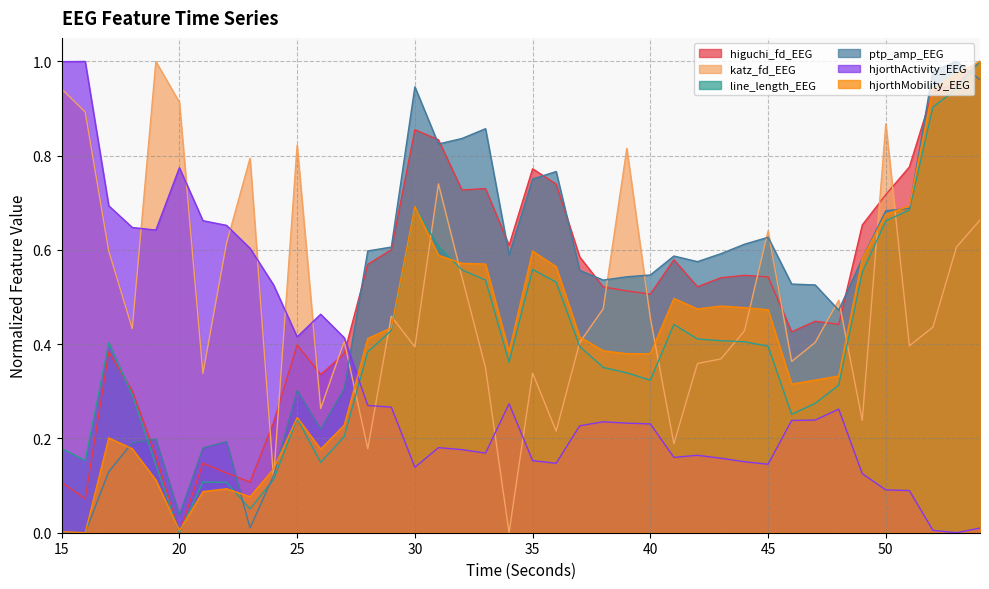

Reading left to right, list all the values displayed in this chart.

higuchi_fd_EEG: 0.1	0.1	0.4	0.3	0.2	0.0	0.1	0.1	0.1	0.2	0.4	0.3	0.4	0.6	0.6	0.9	0.8	0.7	0.7	0.6	0.8	0.7	0.6	0.5	0.5	0.5	0.6	0.5	0.5	0.5	0.5	0.4	0.4	0.4	0.7	0.7	0.8	0.9	1.0	1.0
katz_fd_EEG: 0.9	0.9	0.6	0.4	1.0	0.9	0.3	0.6	0.8	0.1	0.8	0.3	0.4	0.2	0.5	0.4	0.7	0.5	0.4	0.0	0.3	0.2	0.4	0.5	0.8	0.5	0.2	0.4	0.4	0.4	0.6	0.4	0.4	0.5	0.2	0.9	0.4	0.4	0.6	0.7
line_length_EEG: 0.2	0.2	0.4	0.3	0.1	0.0	0.1	0.1	0.1	0.1	0.2	0.1	0.2	0.4	0.4	0.7	0.6	0.6	0.5	0.4	0.6	0.5	0.4	0.4	0.3	0.3	0.4	0.4	0.4	0.4	0.4	0.3	0.3	0.3	0.6	0.7	0.7	0.9	0.9	1.0
ptp_amp_EEG: 0.0	0.0	0.1	0.2	0.2	0.0	0.2	0.2	0.0	0.1	0.3	0.2	0.3	0.6	0.6	0.9	0.8	0.8	0.9	0.6	0.8	0.8	0.6	0.5	0.5	0.5	0.6	0.6	0.6	0.6	0.6	0.5	0.5	0.5	0.6	0.7	0.7	1.0	1.0	1.0
hjorthActivity_EEG: 1.0	1.0	0.7	0.6	0.6	0.8	0.7	0.7	0.6	0.5	0.4	0.5	0.4	0.3	0.3	0.1	0.2	0.2	0.2	0.3	0.2	0.1	0.2	0.2	0.2	0.2	0.2	0.2	0.2	0.2	0.1	0.2	0.2	0.3	0.1	0.1	0.1	0.0	0.0	0.0
hjorthMobility_EEG: 0.0	0.0	0.2	0.2	0.1	0.0	0.1	0.1	0.1	0.1	0.2	0.2	0.2	0.4	0.4	0.7	0.6	0.6	0.6	0.4	0.6	0.6	0.4	0.4	0.4	0.4	0.5	0.5	0.5	0.5	0.5	0.3	0.3	0.3	0.6	0.7	0.7	0.9	1.0	1.0